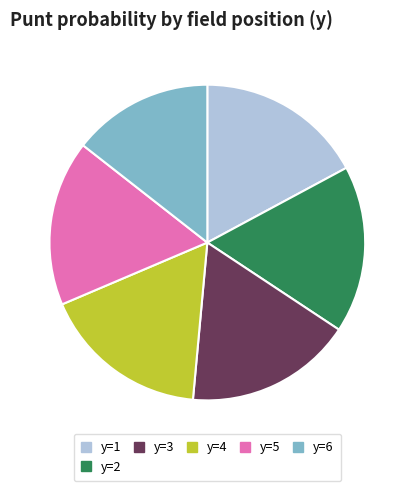

Do y=6 and y=3 together represent more than half of the pie?

No